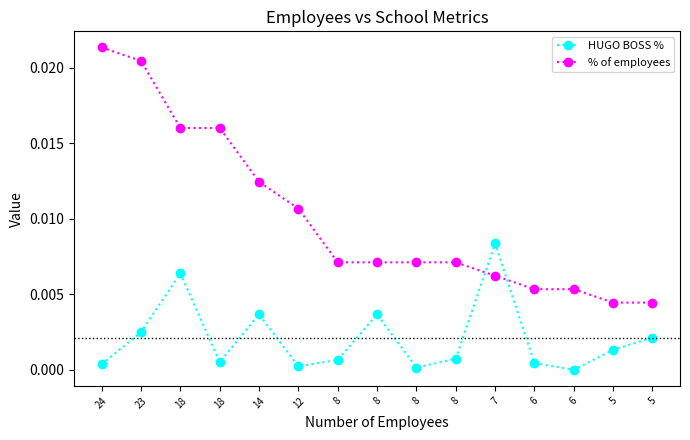

True or false: HUGO BOSS % has a value of 0.0 at 18.

False